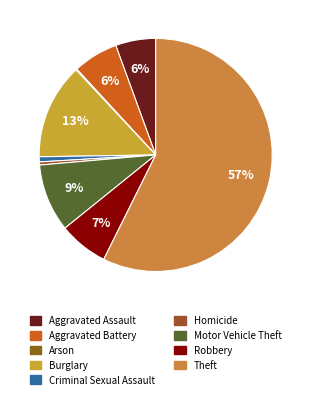

What is the total percentage of Motor Vehicle Theft and Robbery?

16.3%